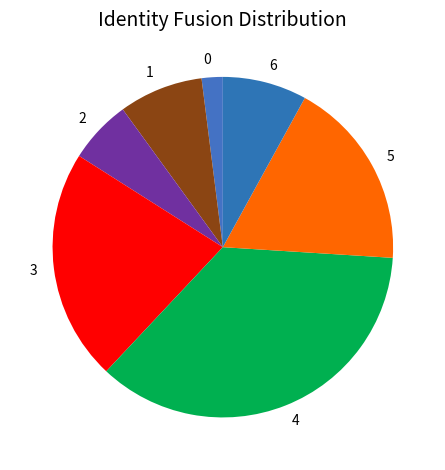

Combined, do 4 and 2 account for over 50%?

No